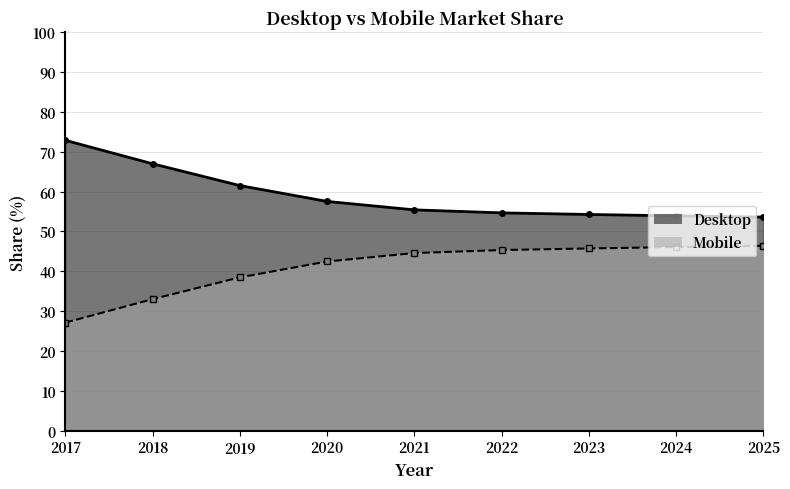

Which series has the largest range (max minus min)?

Mobile